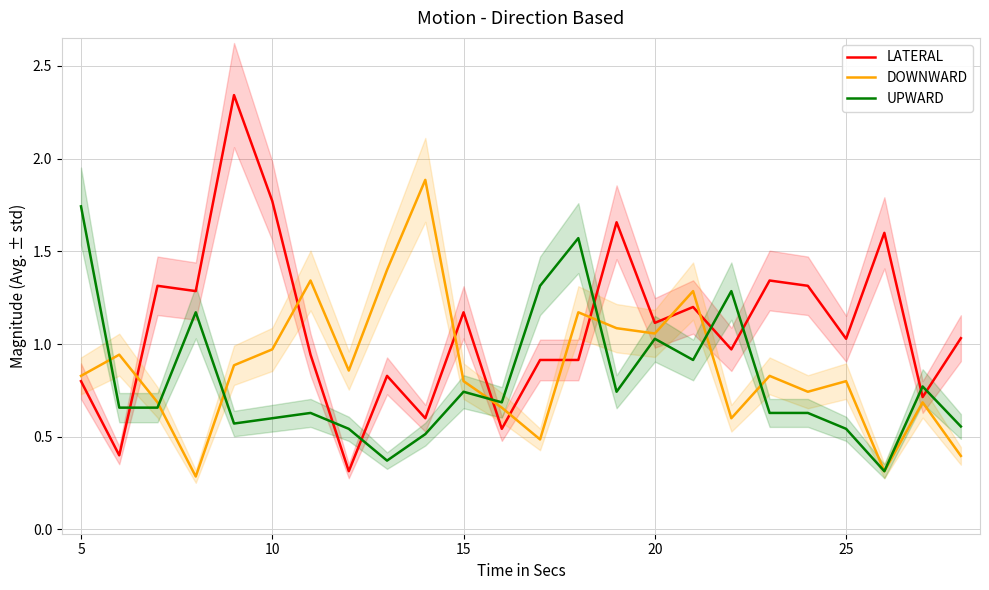

After their last crossing, which series has the higher values: LATERAL or UPWARD?

LATERAL